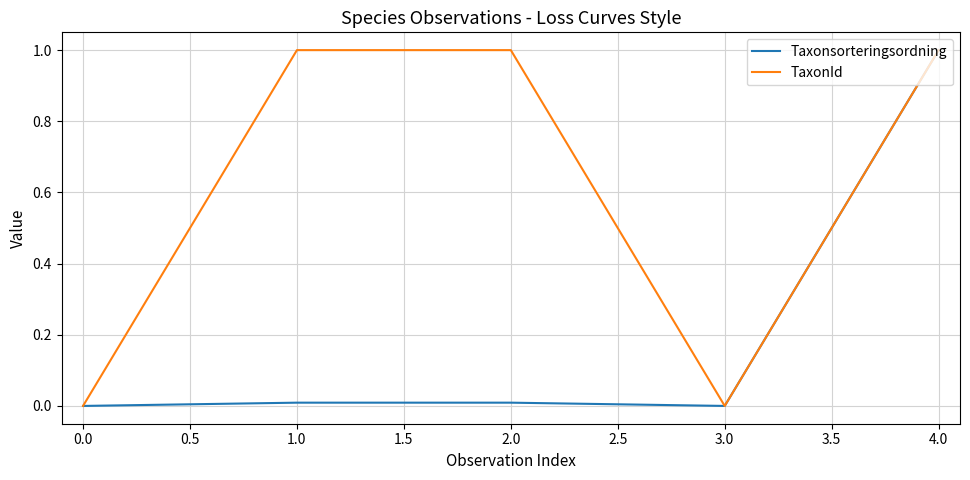

What is the greatest value displayed?

1.0